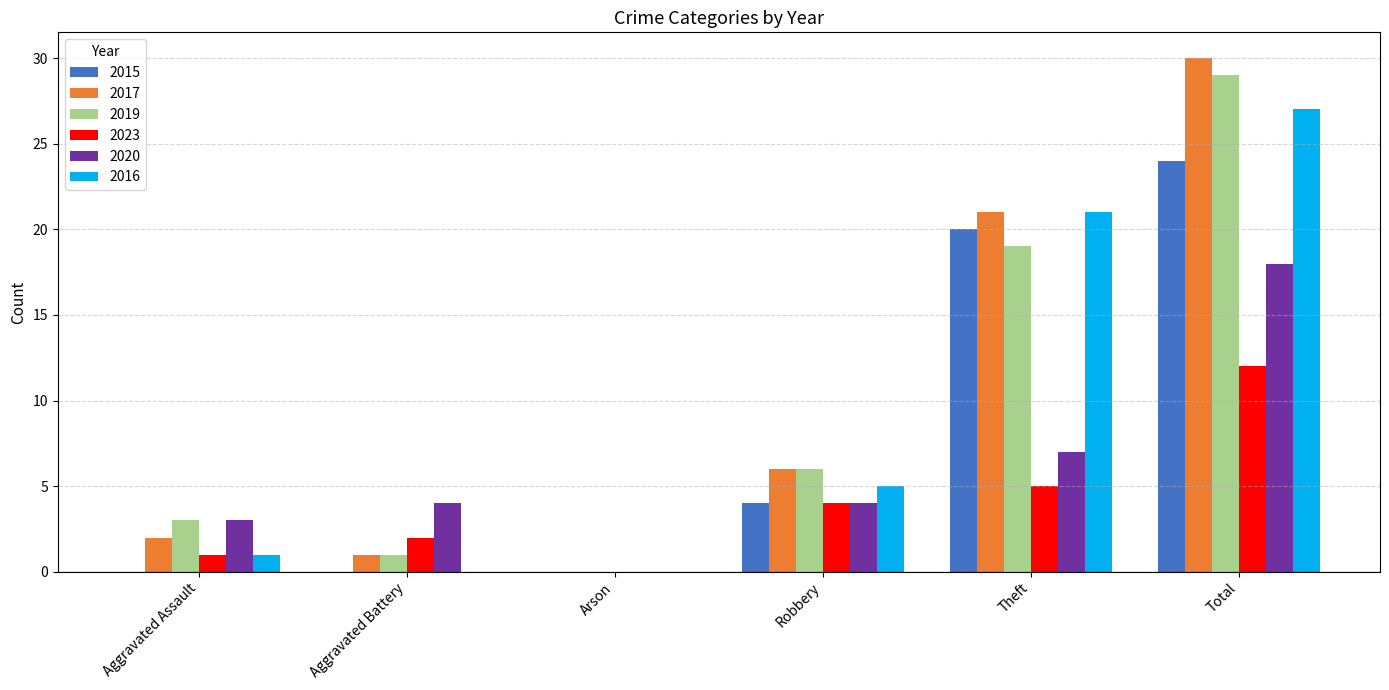

Between Aggravated Battery and Total, which series saw the biggest shift?

2017